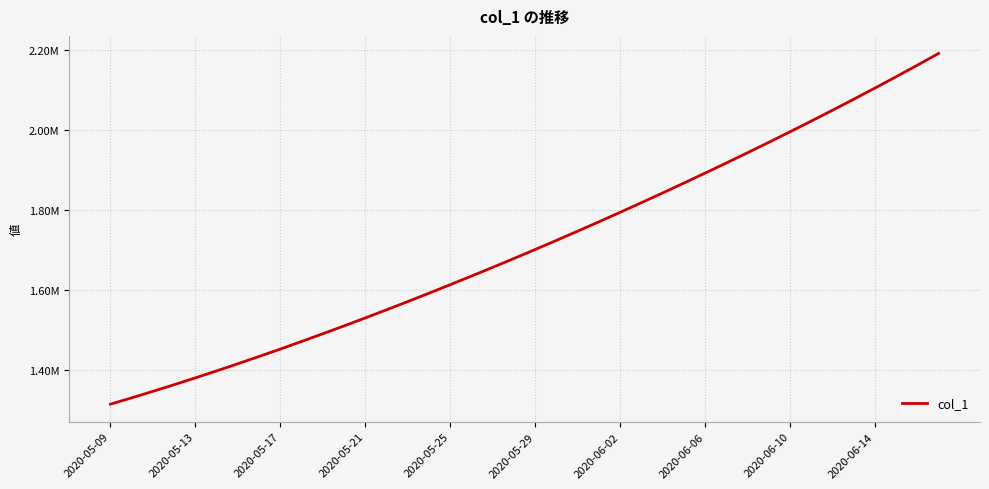

Is this an area chart (filled region under the line)?

No